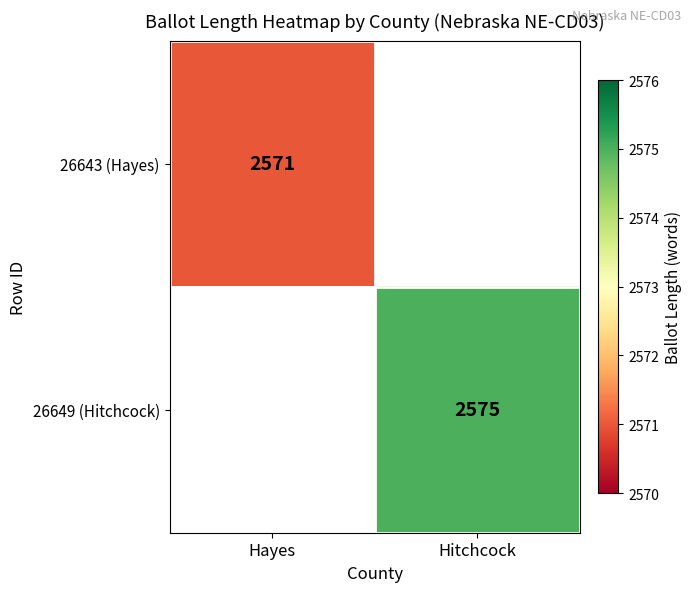

The 26649 (Hitchcock) series shows 3809 at Hitchcock. True or false?

False